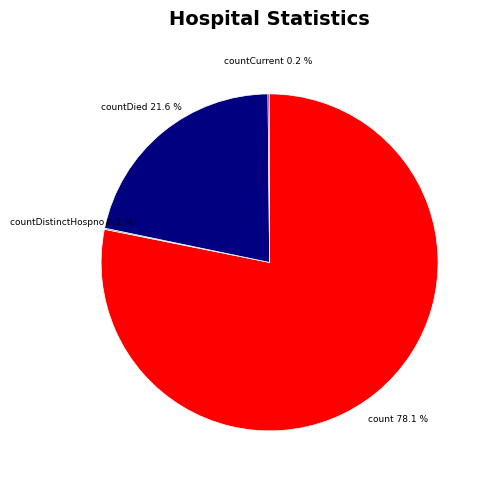

Combined, do count and countDied account for over 50%?

Yes